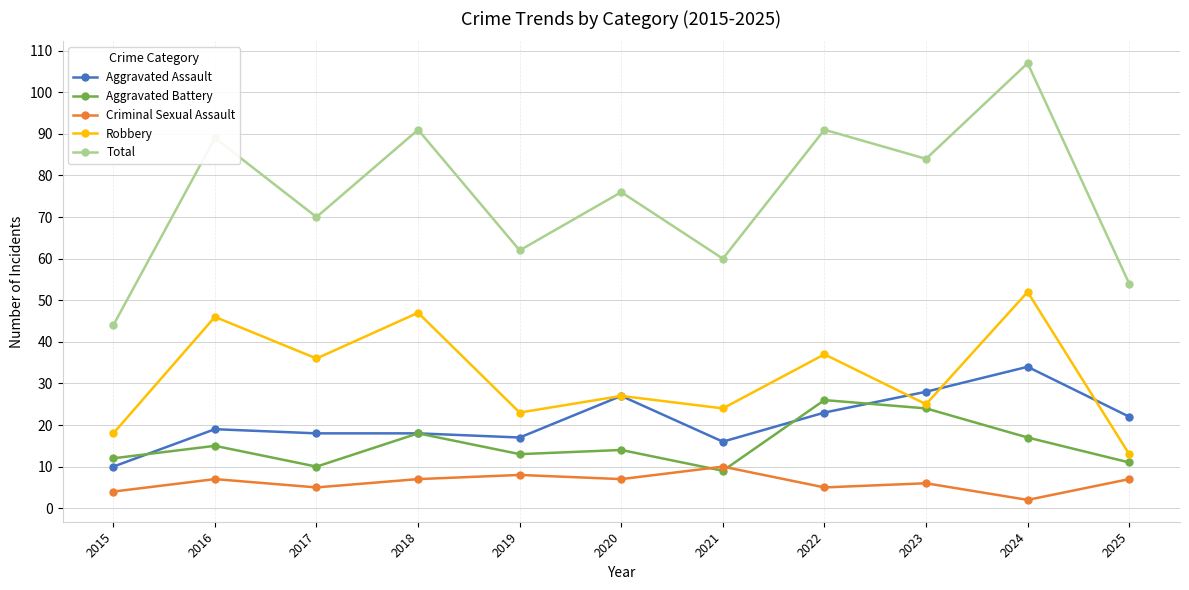

True or false: Robbery and Total intersect in this chart.

False